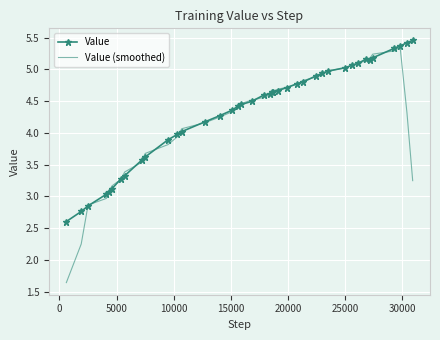

Which series has the largest range (max minus min)?

Value (smoothed)